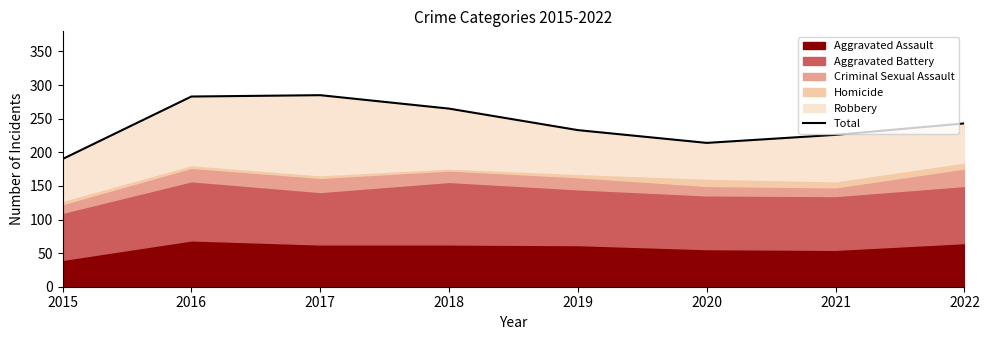

Which category has the lowest value across all series?

2015